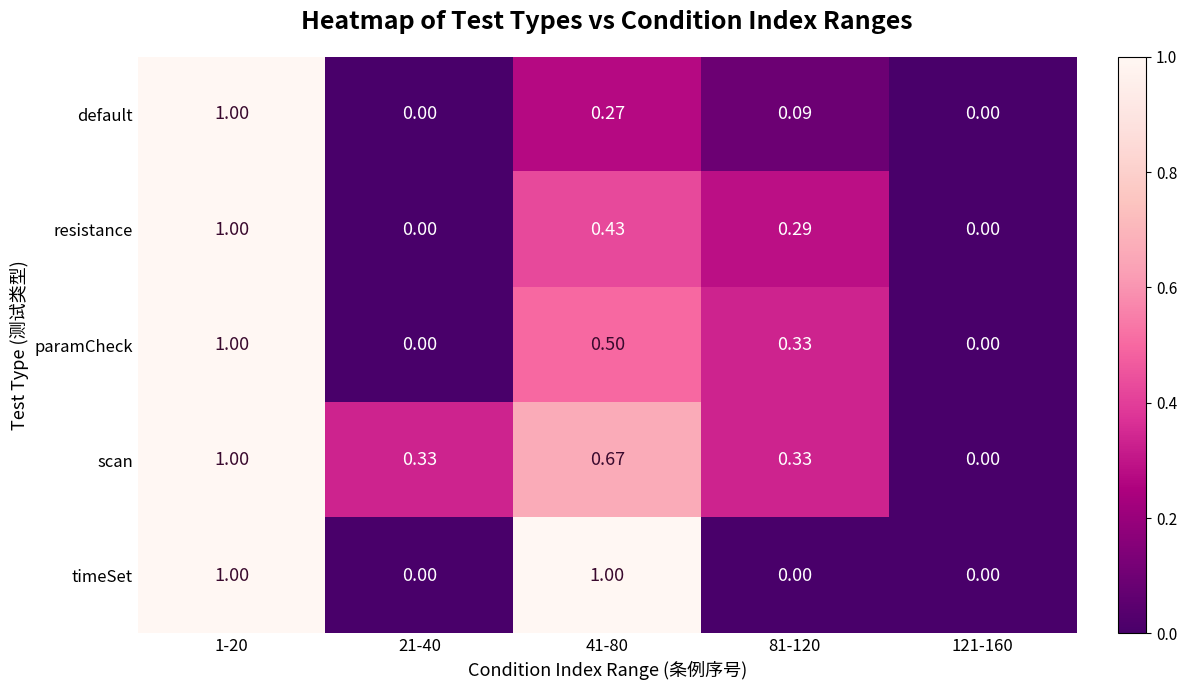

What is the maximum value shown in the chart?

1.0